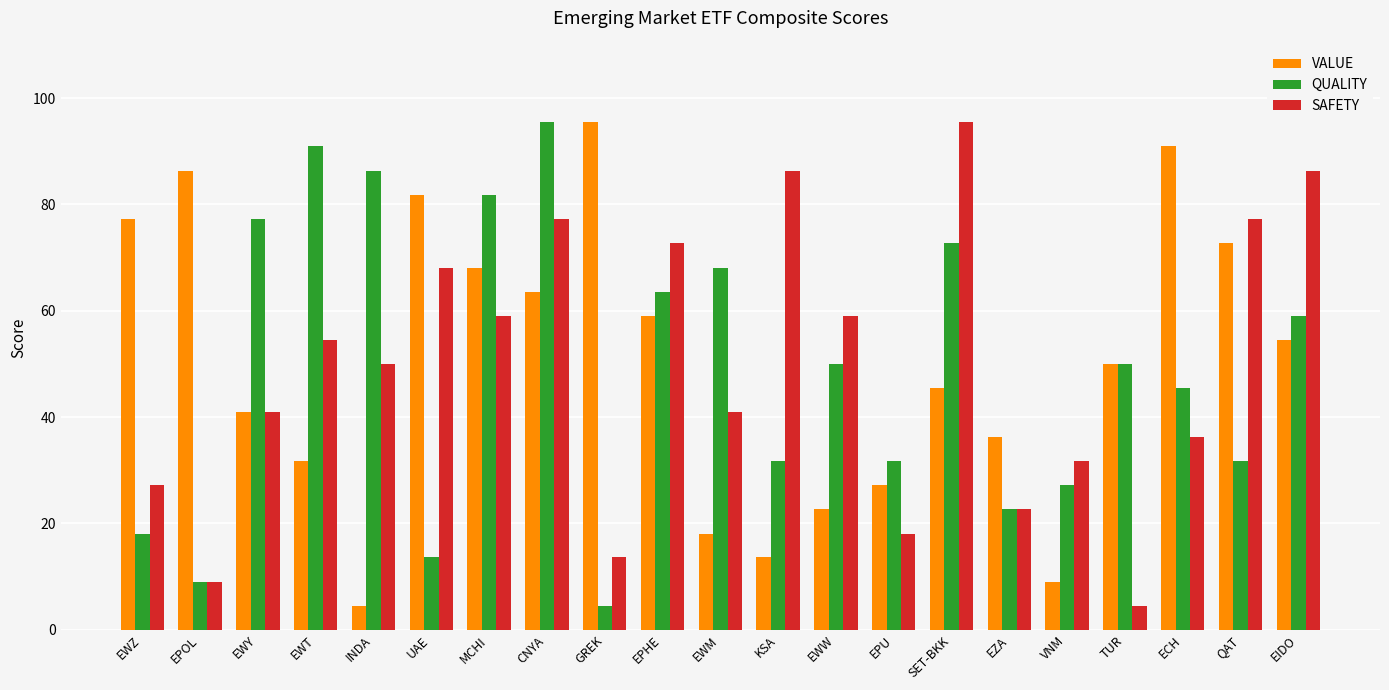

True or false: SAFETY has a value of 125.2 at CNYA.

False